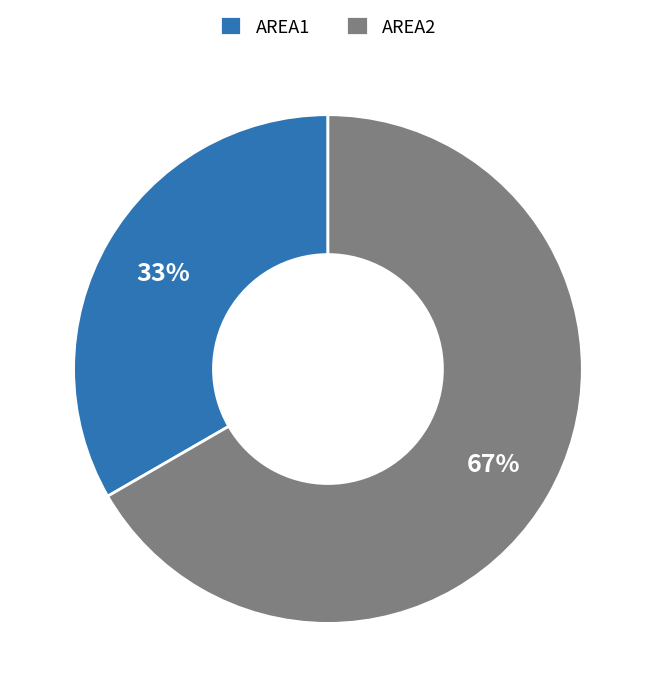

Which slice is the smallest?

AREA1